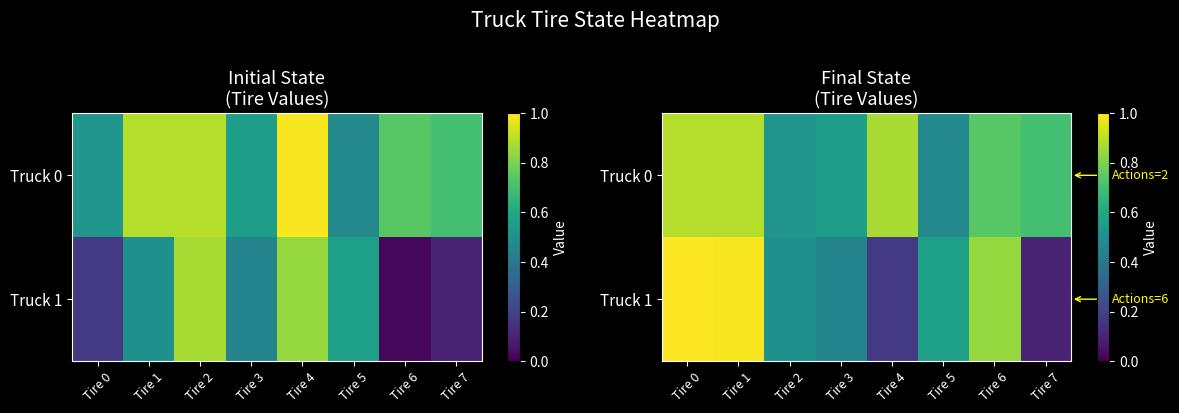

Between Tire 4 and Tire 3, which is larger?

Tire 4